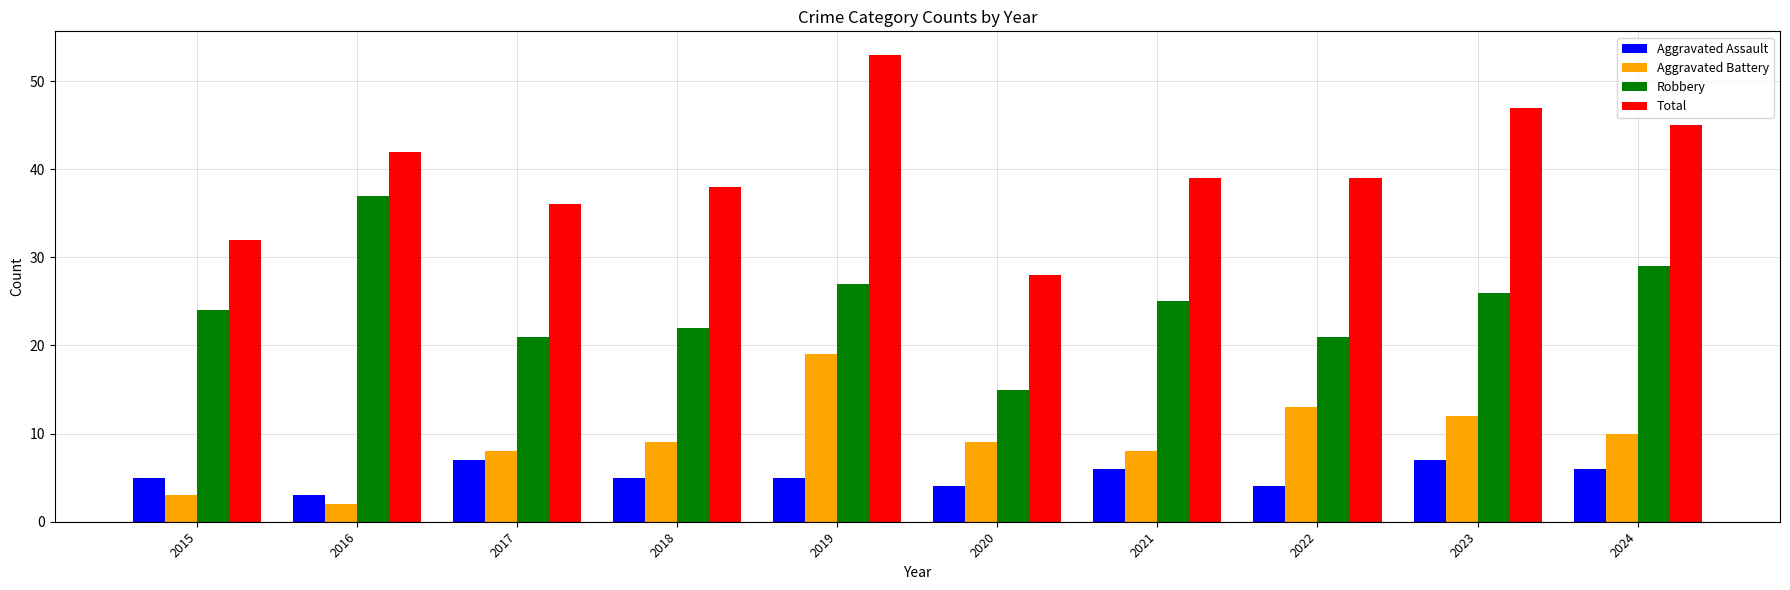

How many categories are shown in the chart?

10